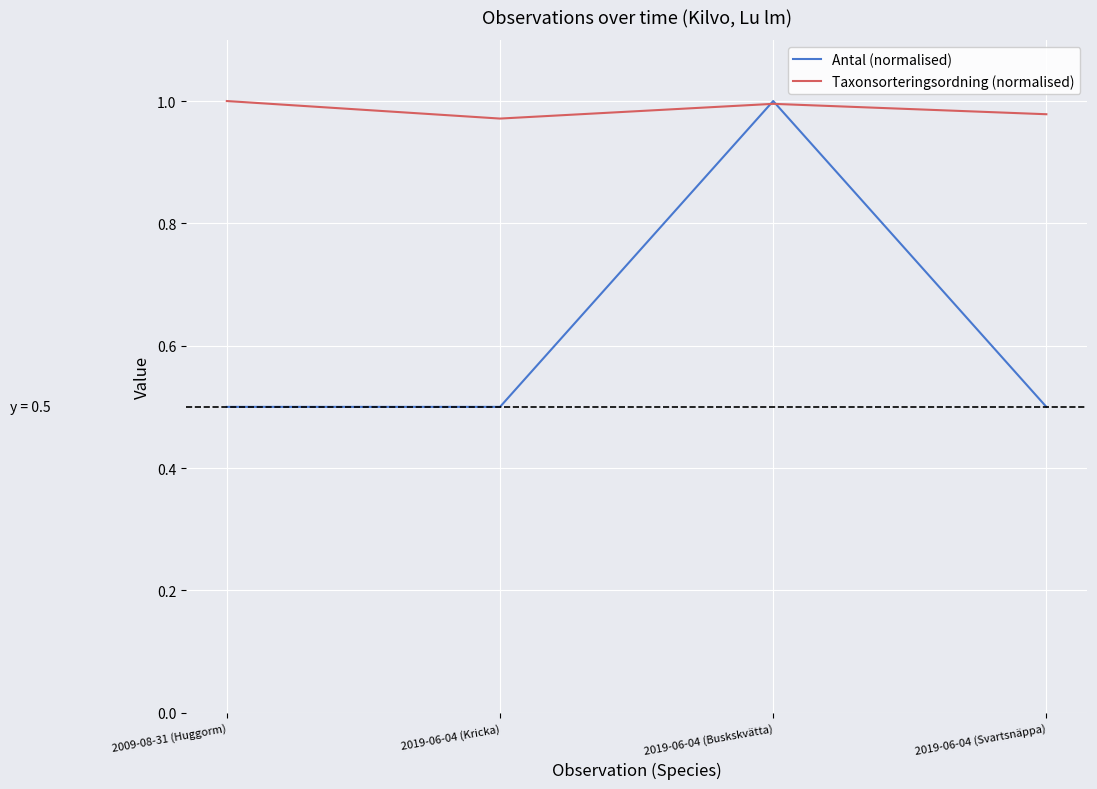

Between 2019-06-04 (Buskskvätta) and 2019-06-04 (Svartsnäppa), which series saw the biggest shift?

Antal (normalised)